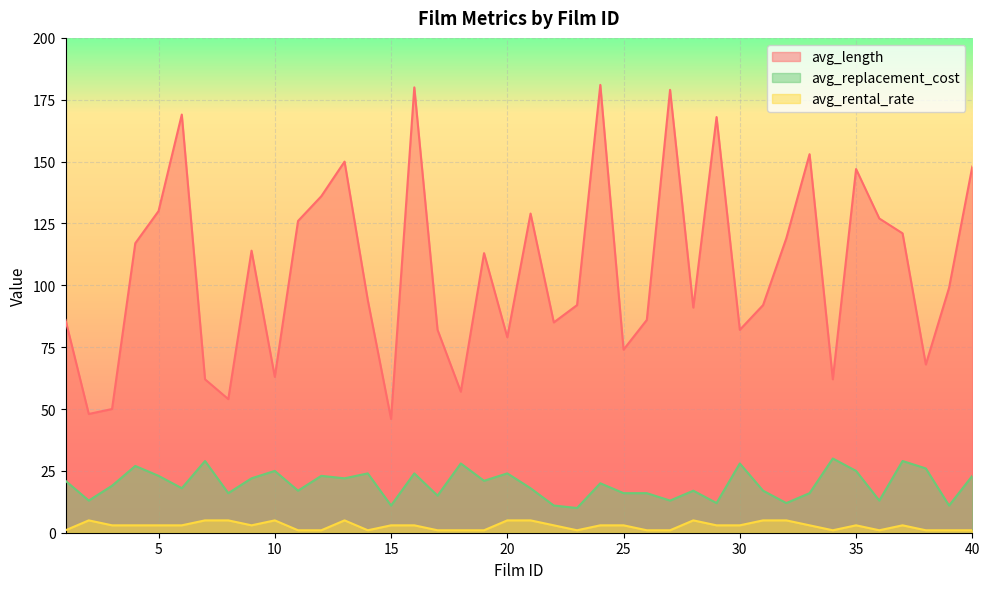

Reading left to right, list all the values displayed in this chart.

avg_length: 86.0	48.0	50.0	117.0	130.0	169.0	62.0	54.0	114.0	63.0	126.0	136.0	150.0	94.0	46.0	180.0	82.0	57.0	113.0	79.0	129.0	85.0	92.0	181.0	74.0	86.0	179.0	91.0	168.0	82.0	92.0	119.0	153.0	62.0	147.0	127.0	121.0	68.0	99.0	148.0
avg_rental_rate: 1.0	5.0	3.0	3.0	3.0	3.0	5.0	5.0	3.0	5.0	1.0	1.0	5.0	1.0	3.0	3.0	1.0	1.0	1.0	5.0	5.0	3.0	1.0	3.0	3.0	1.0	1.0	5.0	3.0	3.0	5.0	5.0	3.0	1.0	3.0	1.0	3.0	1.0	1.0	1.0
avg_replacement_cost: 21.0	13.0	19.0	27.0	23.0	18.0	29.0	16.0	22.0	25.0	17.0	23.0	22.0	24.0	11.0	24.0	15.0	28.0	21.0	24.0	18.0	11.0	10.0	20.0	16.0	16.0	13.0	17.0	12.0	28.0	17.0	12.0	16.0	30.0	25.0	13.0	29.0	26.0	11.0	23.0